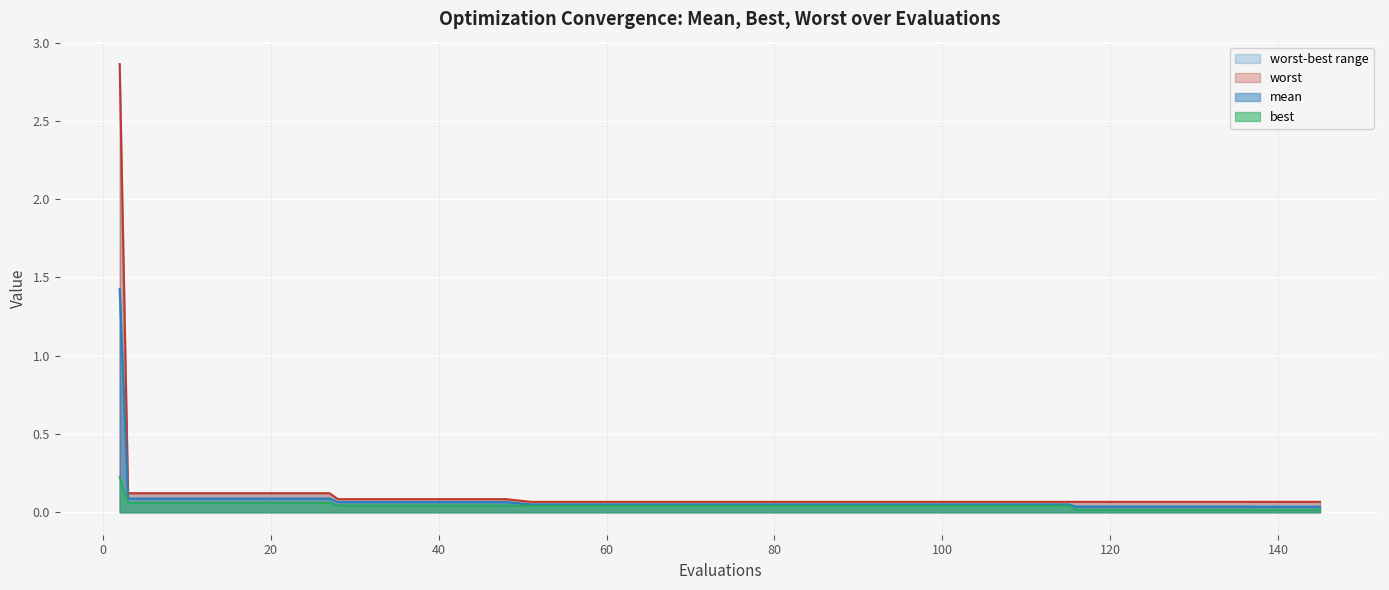

True or false: best and mean intersect in this chart.

False